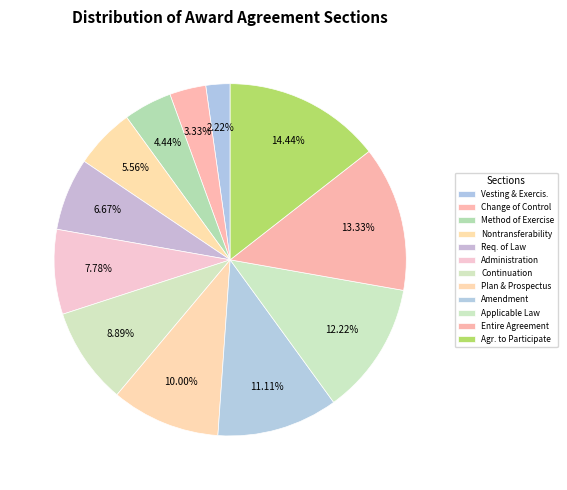

How many segments does this pie chart have?

12